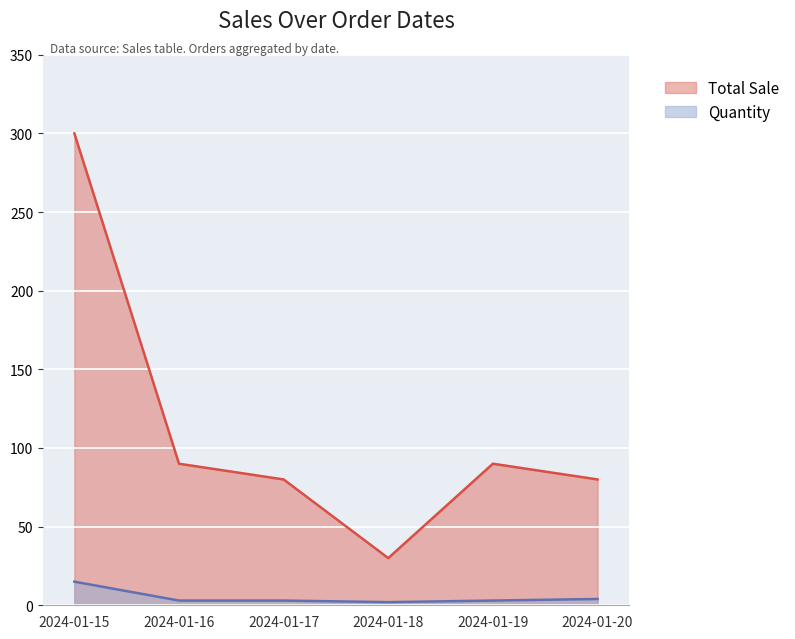

What are all the series names shown in the legend?

Total Sale, Quantity